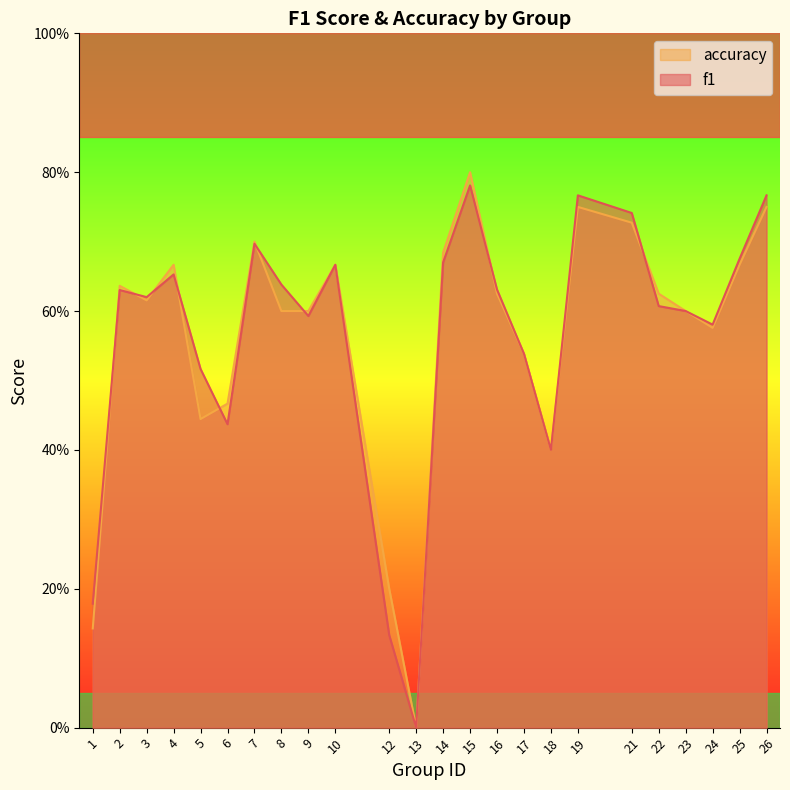

Rank the series at 3 from highest to lowest value.

f1, accuracy